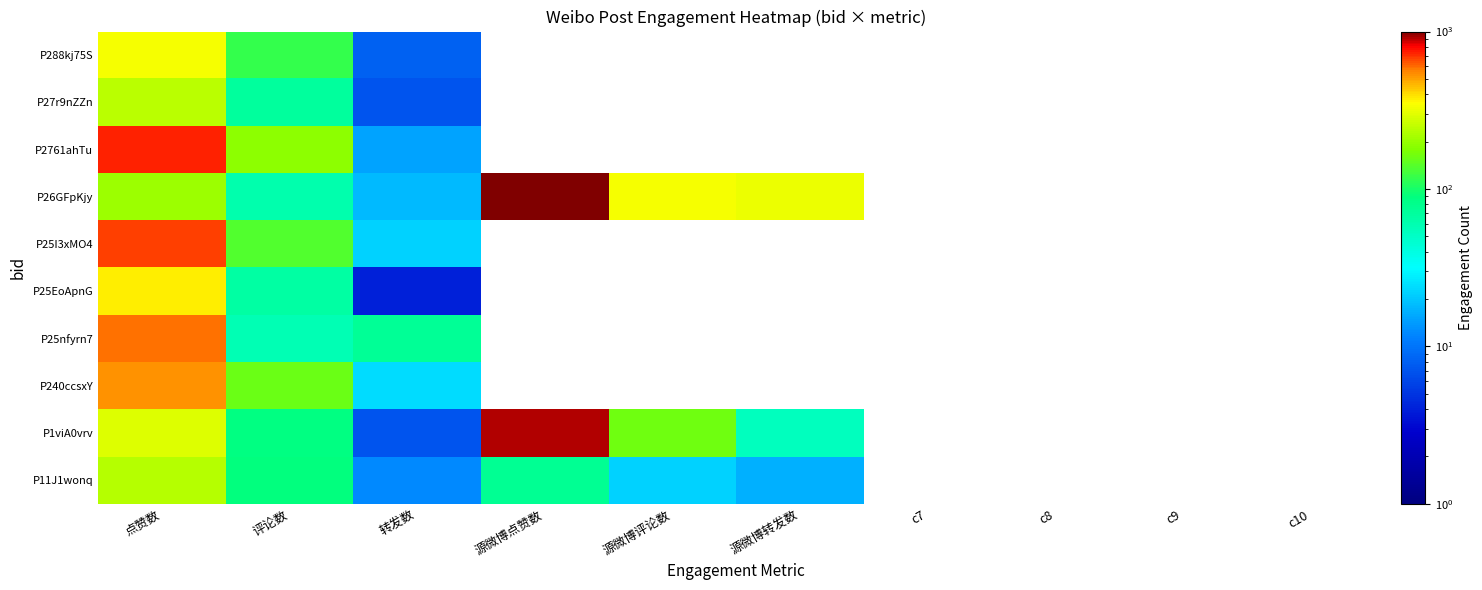

What is the lowest value of the P288kj75S series?

8.0